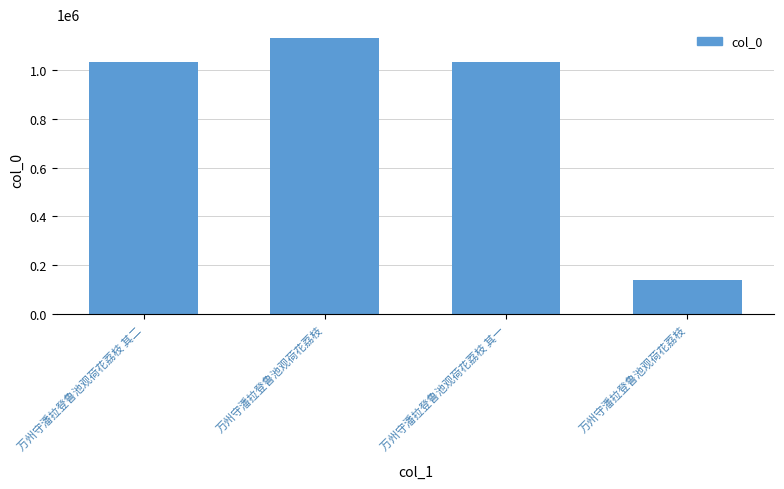

Is it true that the value at 万州守潘拉登鲁池观荷花荔枝 其二 is 1034318?

True